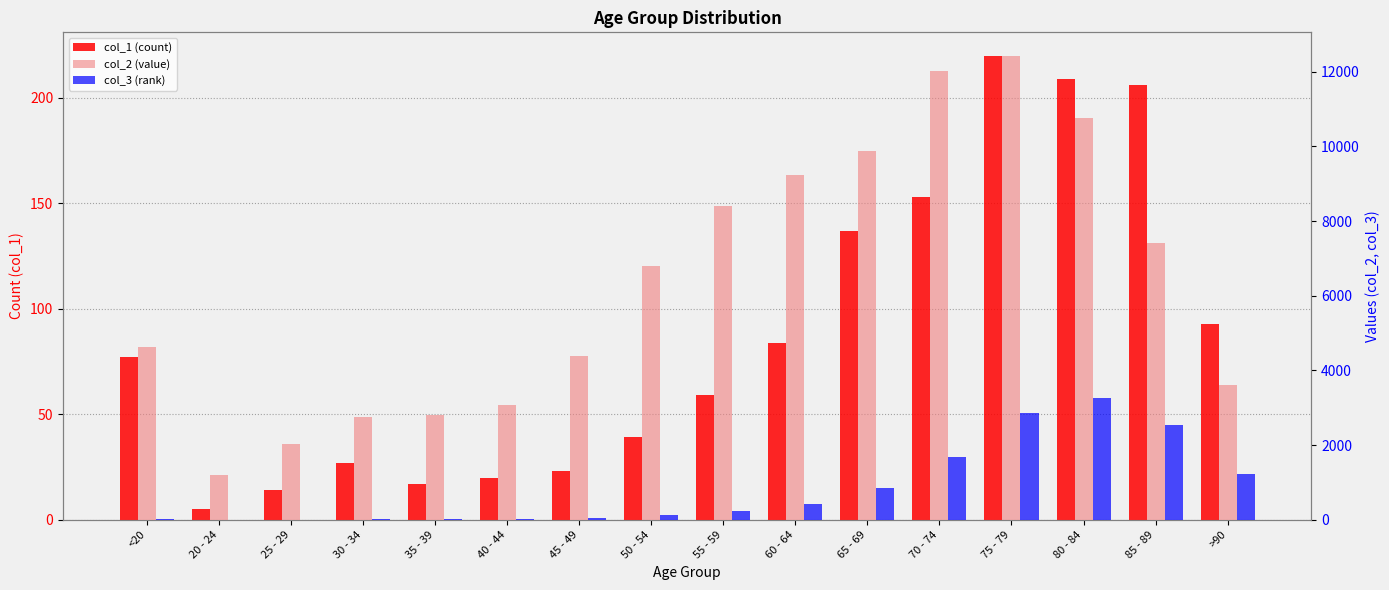

Where does the col_3 (rank) series first go above 227?

60 - 64